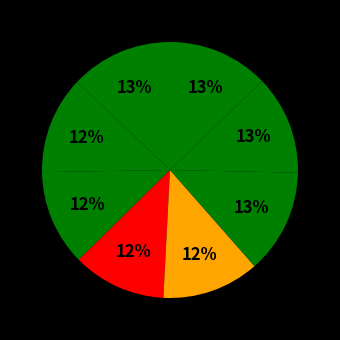

Rank the categories by value from lowest to highest.

K-Nearest Neighbors, SVM, Decision Tree, Random Forest, XGBoost, LightGBM, Logistic Regression, Naive Bayes